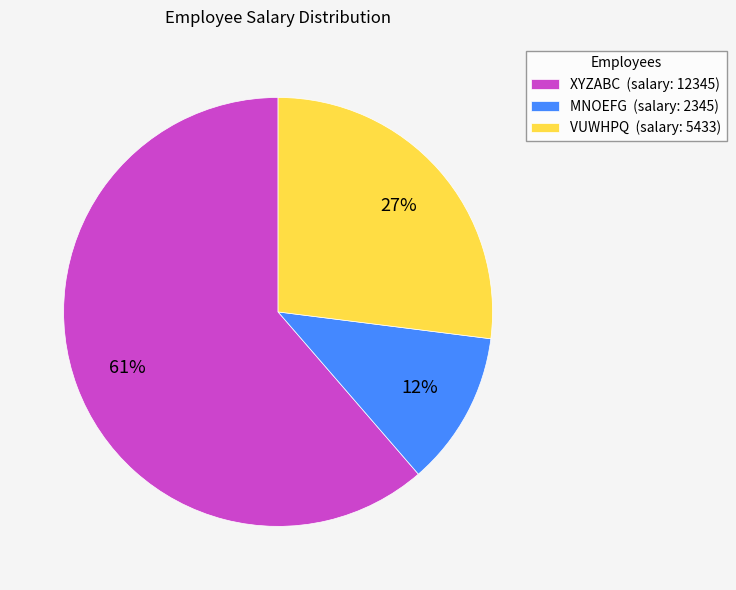

To the nearest percent, what percentage of the pie is MNOEFG?

12%